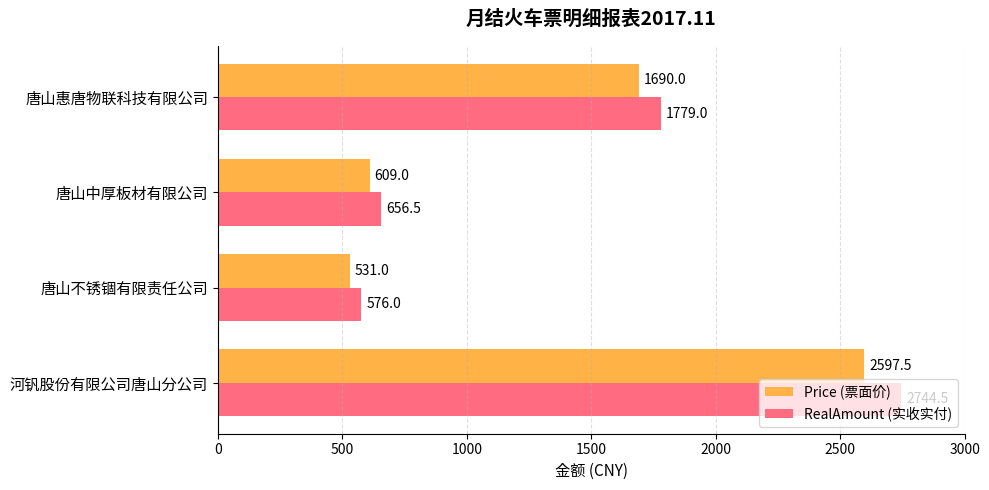

At which category is the sum across all series the highest?

河钒股份有限公司唐山分公司